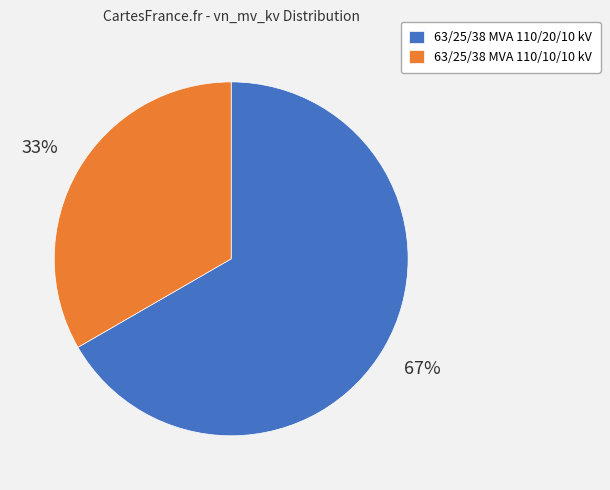

How many slices are in this pie chart?

2